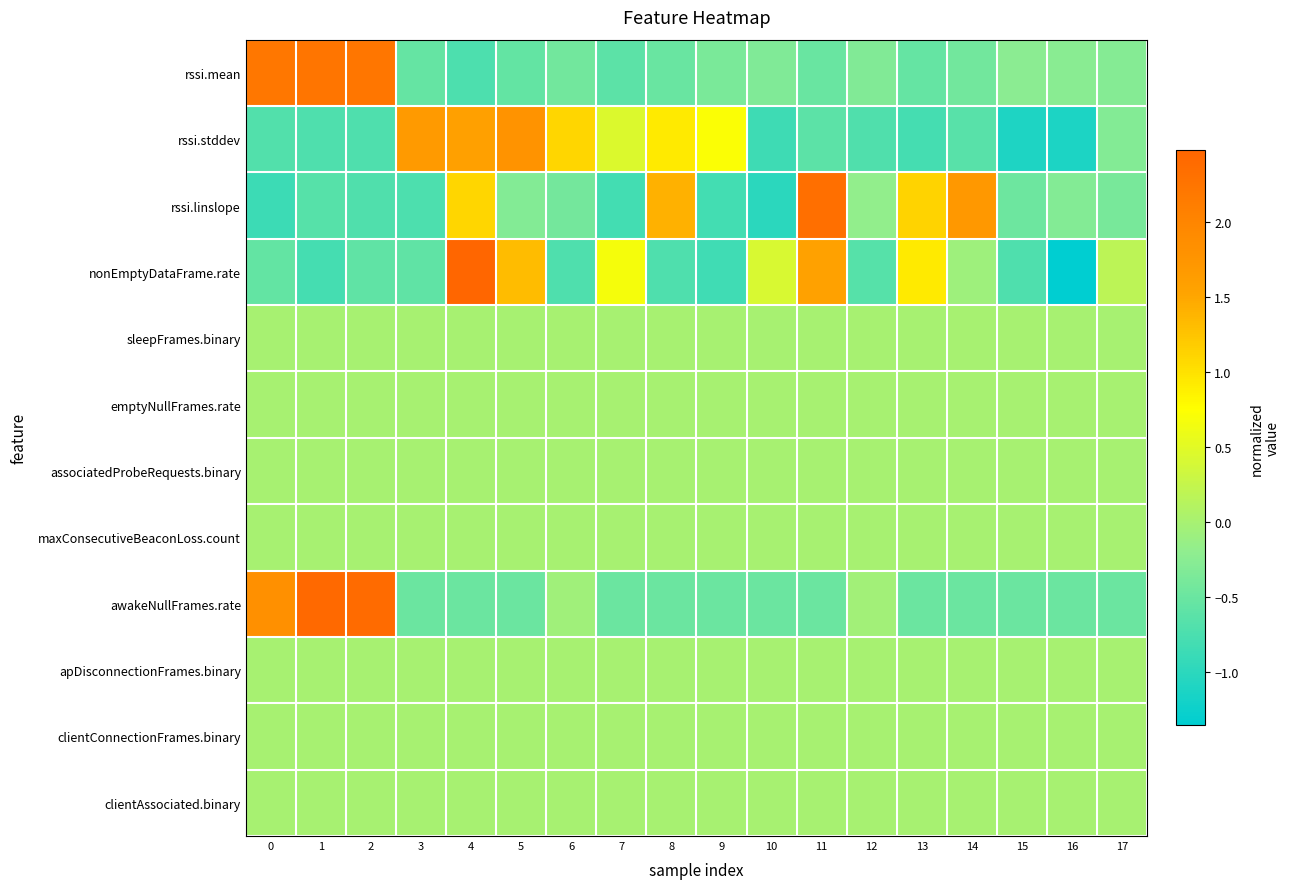

Reading left to right, transcribe all the data shown in this chart.

rssi.mean: 0=2.2	1=2.2	2=2.2	3=-0.5	4=-0.7	5=-0.6	6=-0.4	7=-0.6	8=-0.5	9=-0.4	10=-0.3	11=-0.5	12=-0.3	13=-0.5	14=-0.4	15=-0.2	16=-0.3	17=-0.3
rssi.stddev: 0=-0.7	1=-0.7	2=-0.7	3=1.7	4=1.6	5=1.8	6=1.1	7=0.5	8=0.9	9=0.7	10=-0.9	11=-0.6	12=-0.7	13=-0.8	14=-0.6	15=-1.1	16=-1.1	17=-0.3
rssi.linslope: 0=-0.9	1=-0.7	2=-0.7	3=-0.7	4=1.1	5=-0.3	6=-0.4	7=-0.8	8=1.4	9=-0.8	10=-1.0	11=2.3	12=-0.2	13=1.1	14=1.7	15=-0.5	16=-0.3	17=-0.4
nonEmptyDataFrame.rate: 0=-0.6	1=-0.8	2=-0.6	3=-0.6	4=2.5	5=1.3	6=-0.7	7=0.7	8=-0.7	9=-0.8	10=0.4	11=1.6	12=-0.7	13=0.9	14=-0.1	15=-0.7	16=-1.4	17=0.2
sleepFrames.binary: 0=0.0	1=0.0	2=0.0	3=0.0	4=0.0	5=0.0	6=0.0	7=0.0	8=0.0	9=0.0	10=0.0	11=0.0	12=0.0	13=0.0	14=0.0	15=0.0	16=0.0	17=0.0
emptyNullFrames.rate: 0=0.0	1=0.0	2=0.0	3=0.0	4=0.0	5=0.0	6=0.0	7=0.0	8=0.0	9=0.0	10=0.0	11=0.0	12=0.0	13=0.0	14=0.0	15=0.0	16=0.0	17=0.0
associatedProbeRequests.binary: 0=0.0	1=0.0	2=0.0	3=0.0	4=0.0	5=0.0	6=0.0	7=0.0	8=0.0	9=0.0	10=0.0	11=0.0	12=0.0	13=0.0	14=0.0	15=0.0	16=0.0	17=0.0
maxConsecutiveBeaconLoss.count: 0=0.0	1=0.0	2=0.0	3=0.0	4=0.0	5=0.0	6=0.0	7=0.0	8=0.0	9=0.0	10=0.0	11=0.0	12=0.0	13=0.0	14=0.0	15=0.0	16=0.0	17=0.0
awakeNullFrames.rate: 0=1.8	1=2.4	2=2.4	3=-0.5	4=-0.5	5=-0.5	6=-0.1	7=-0.5	8=-0.5	9=-0.5	10=-0.5	11=-0.5	12=-0.0	13=-0.5	14=-0.5	15=-0.5	16=-0.5	17=-0.5
apDisconnectionFrames.binary: 0=0.0	1=0.0	2=0.0	3=0.0	4=0.0	5=0.0	6=0.0	7=0.0	8=0.0	9=0.0	10=0.0	11=0.0	12=0.0	13=0.0	14=0.0	15=0.0	16=0.0	17=0.0
clientConnectionFrames.binary: 0=0.0	1=0.0	2=0.0	3=0.0	4=0.0	5=0.0	6=0.0	7=0.0	8=0.0	9=0.0	10=0.0	11=0.0	12=0.0	13=0.0	14=0.0	15=0.0	16=0.0	17=0.0
clientAssociated.binary: 0=0.0	1=0.0	2=0.0	3=0.0	4=0.0	5=0.0	6=0.0	7=0.0	8=0.0	9=0.0	10=0.0	11=0.0	12=0.0	13=0.0	14=0.0	15=0.0	16=0.0	17=0.0